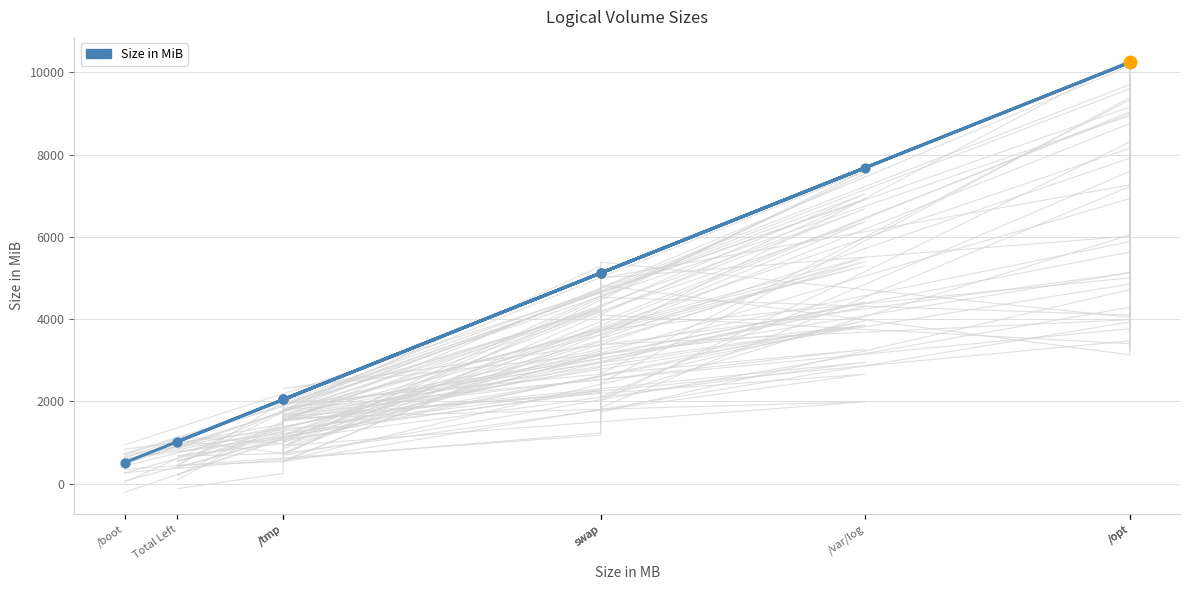

Approximately how many times larger is the value at /tmp compared to /opt?

0.2